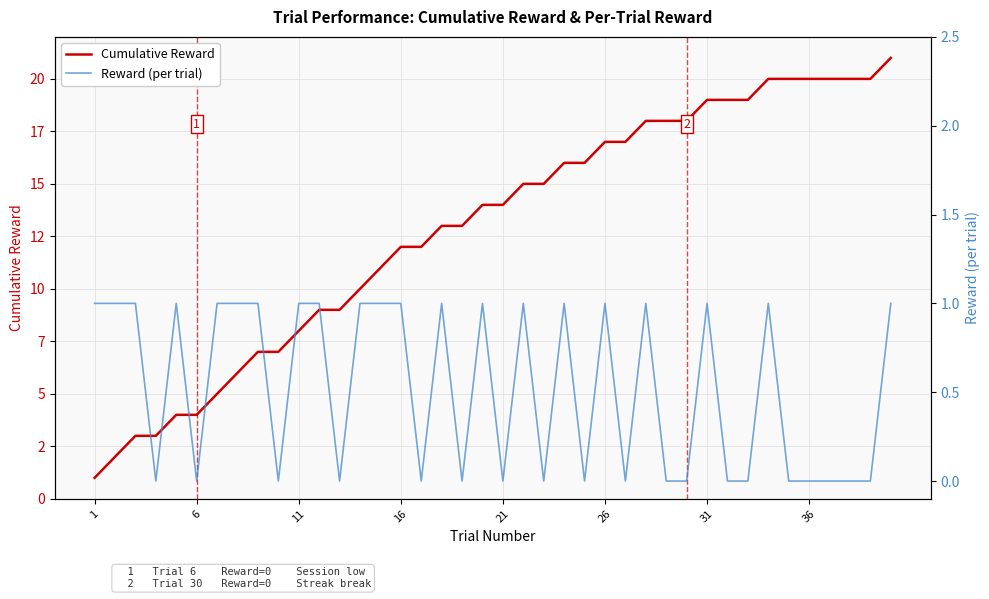

True or false: Reward (per trial) and Cumulative Reward intersect in this chart.

False